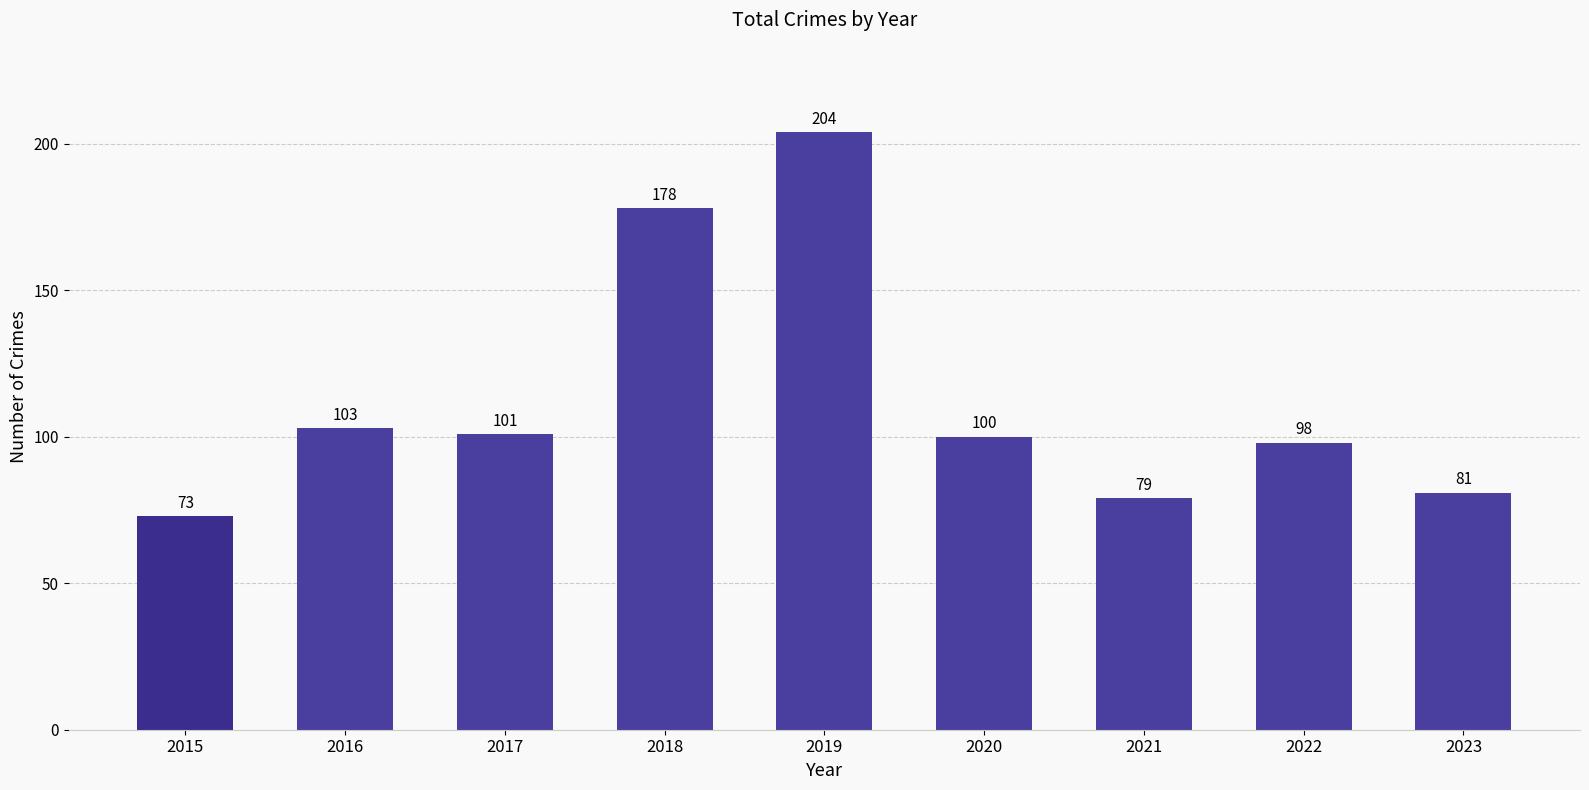

What is the approximate value at 2018?

178